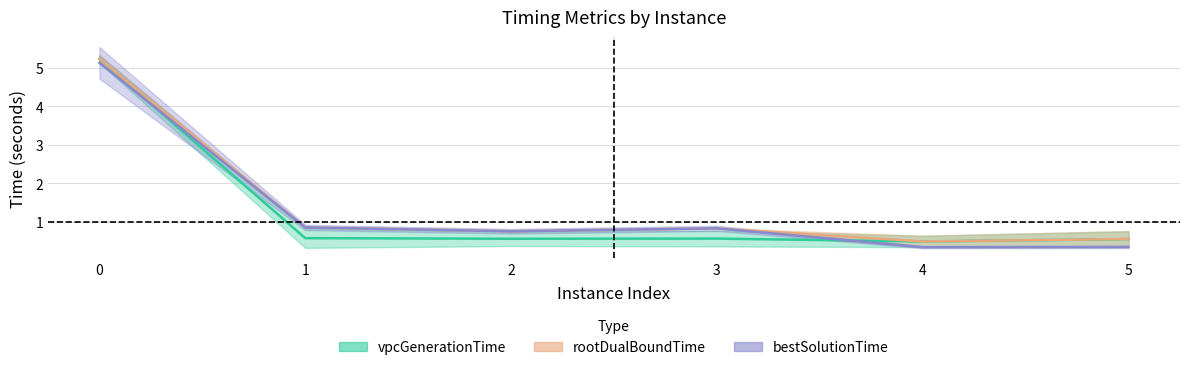

Does the chart have visible grid lines?

Yes